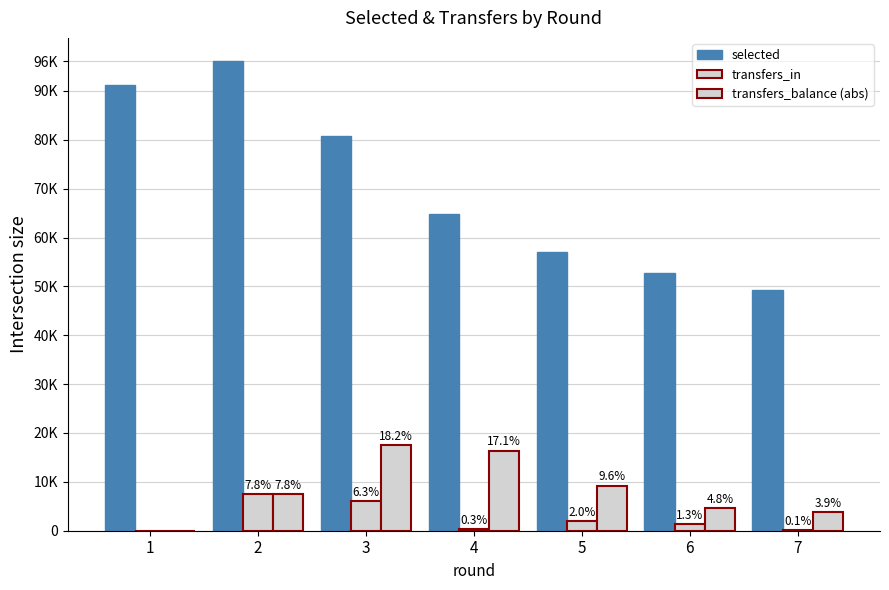

How many bars are there in each group?

3